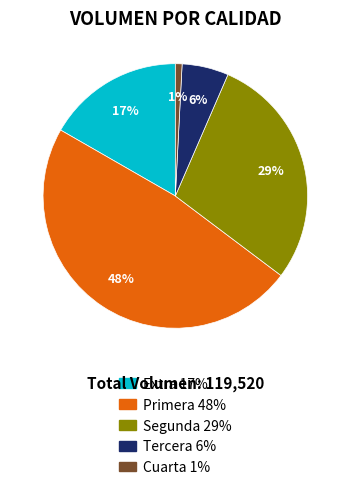

To the nearest percent, what is the difference between the largest and smallest slice percentages?

47%